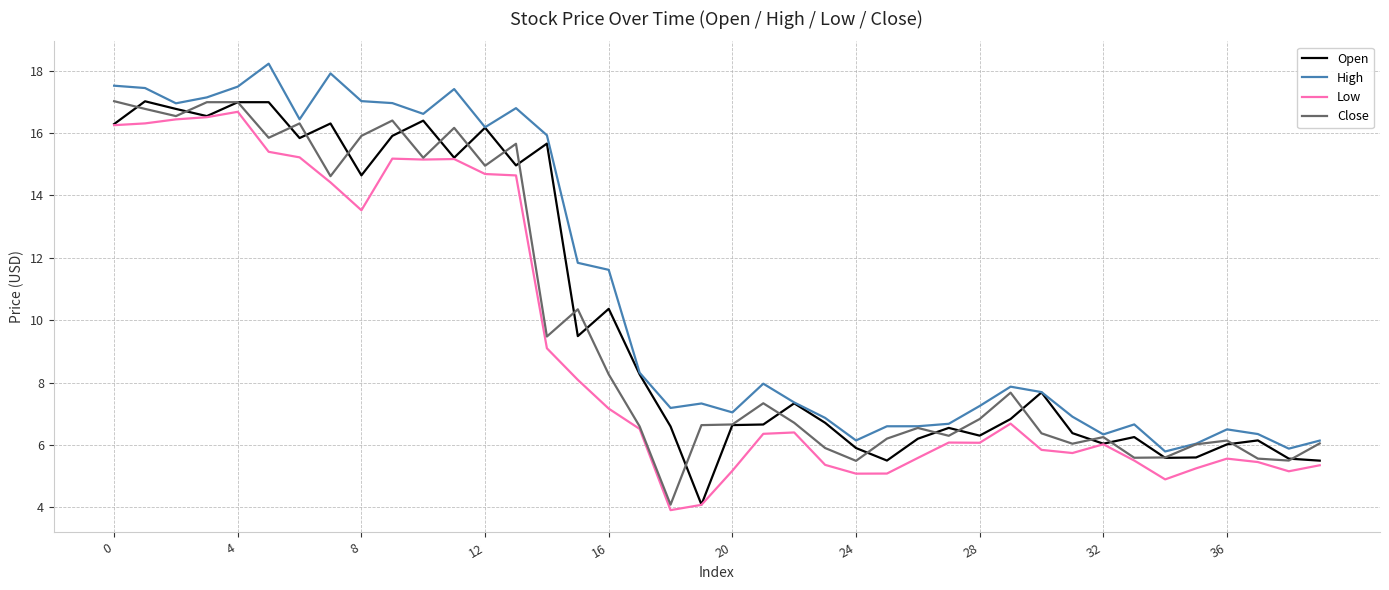

What is the minimum value shown in the chart?

3.9